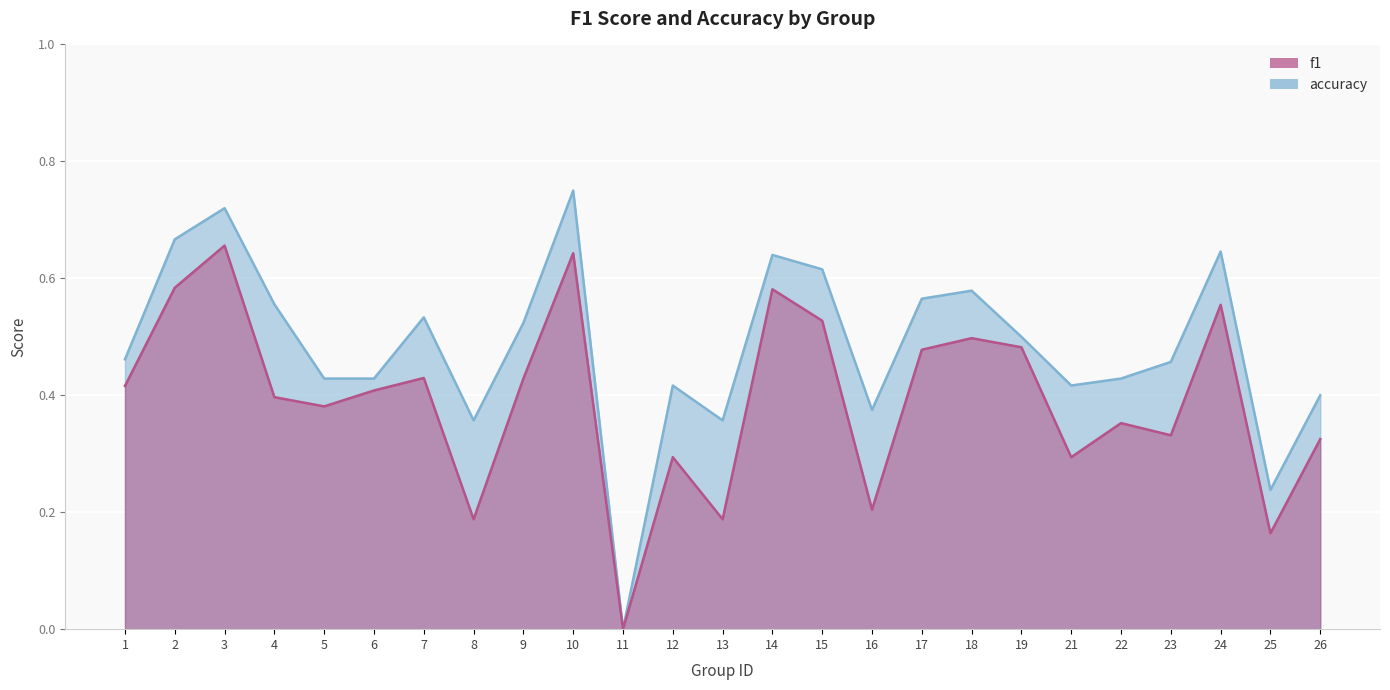

What is the average value of the accuracy series?

0.5